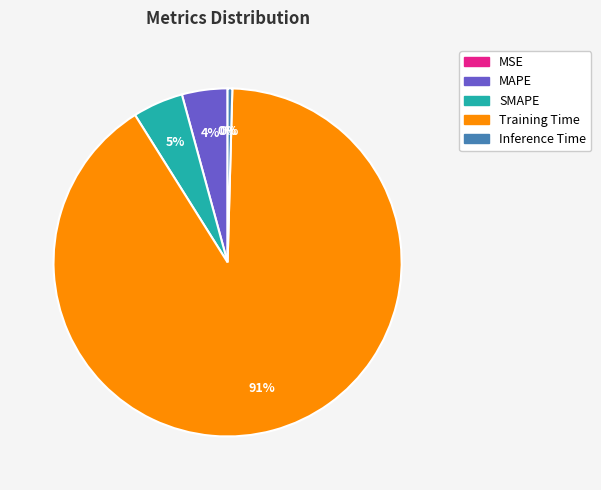

To the nearest percent, what portion does MAPE represent?

4%